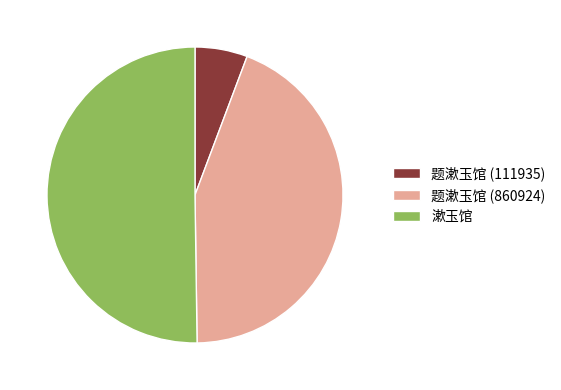

Is it true that 漱玉馆 is 50% of the pie?

True